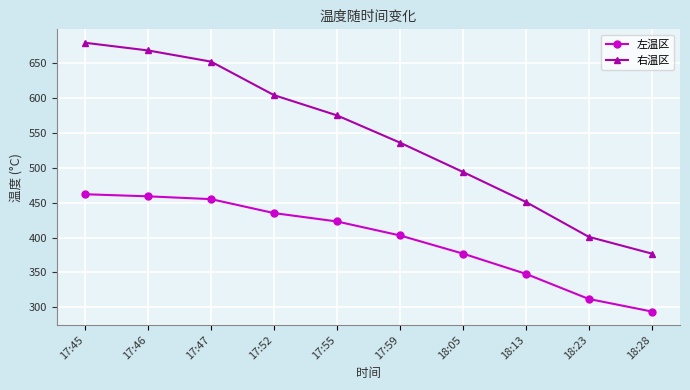

Which series has the largest total across all categories?

右温区